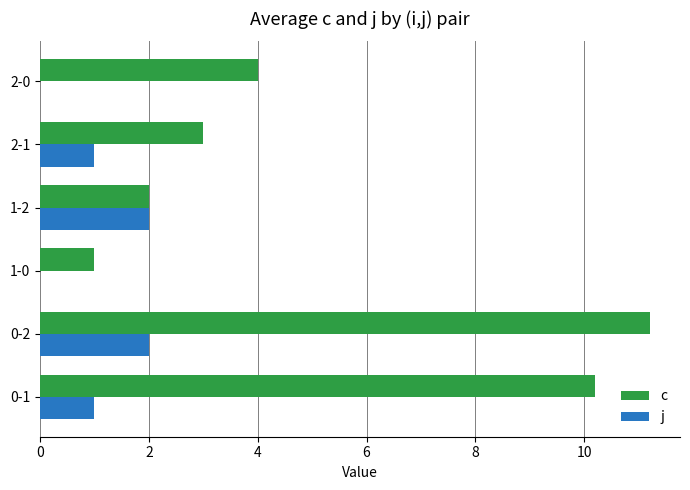

What is the sum of all c values?

31.4